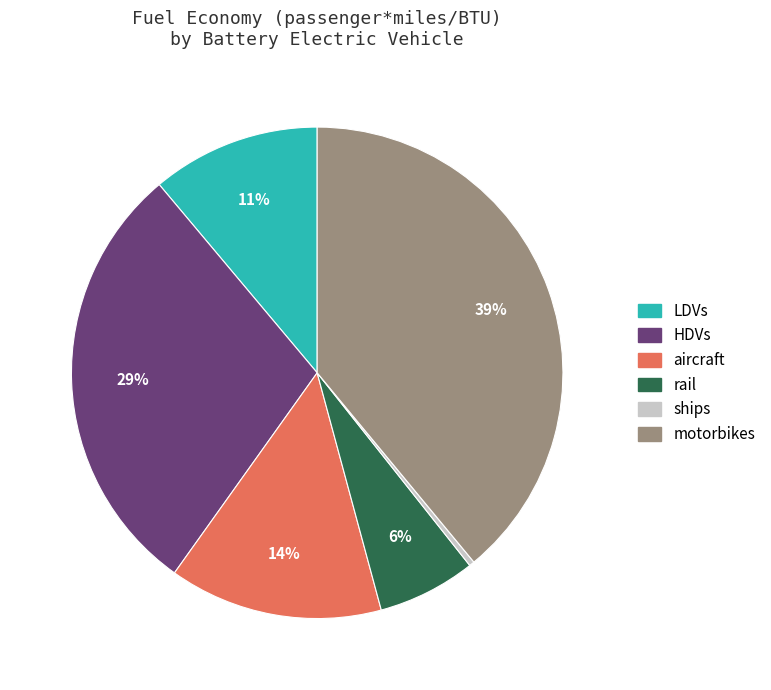

What percentage is the rail slice, to the nearest percent?

6%